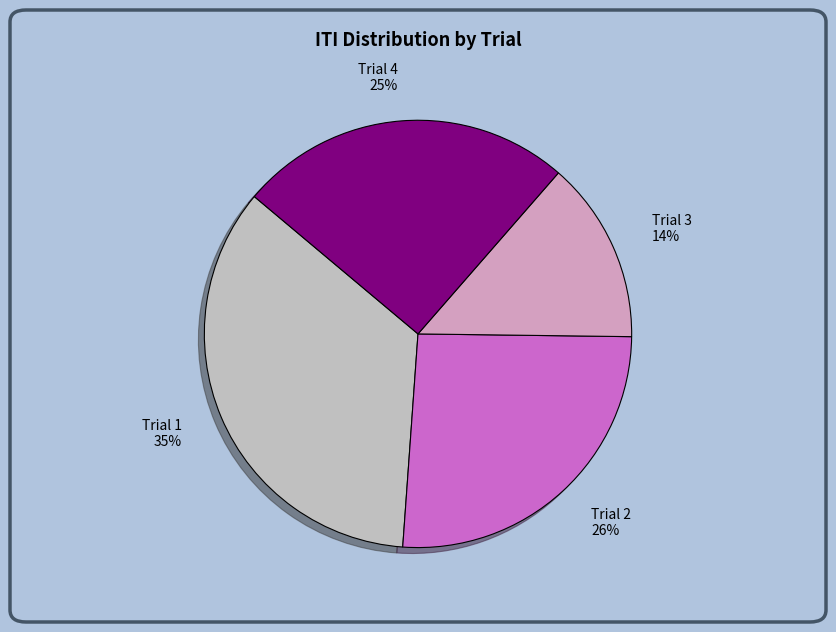

The Trial 3 slice represents 14% of the pie. True or false?

True